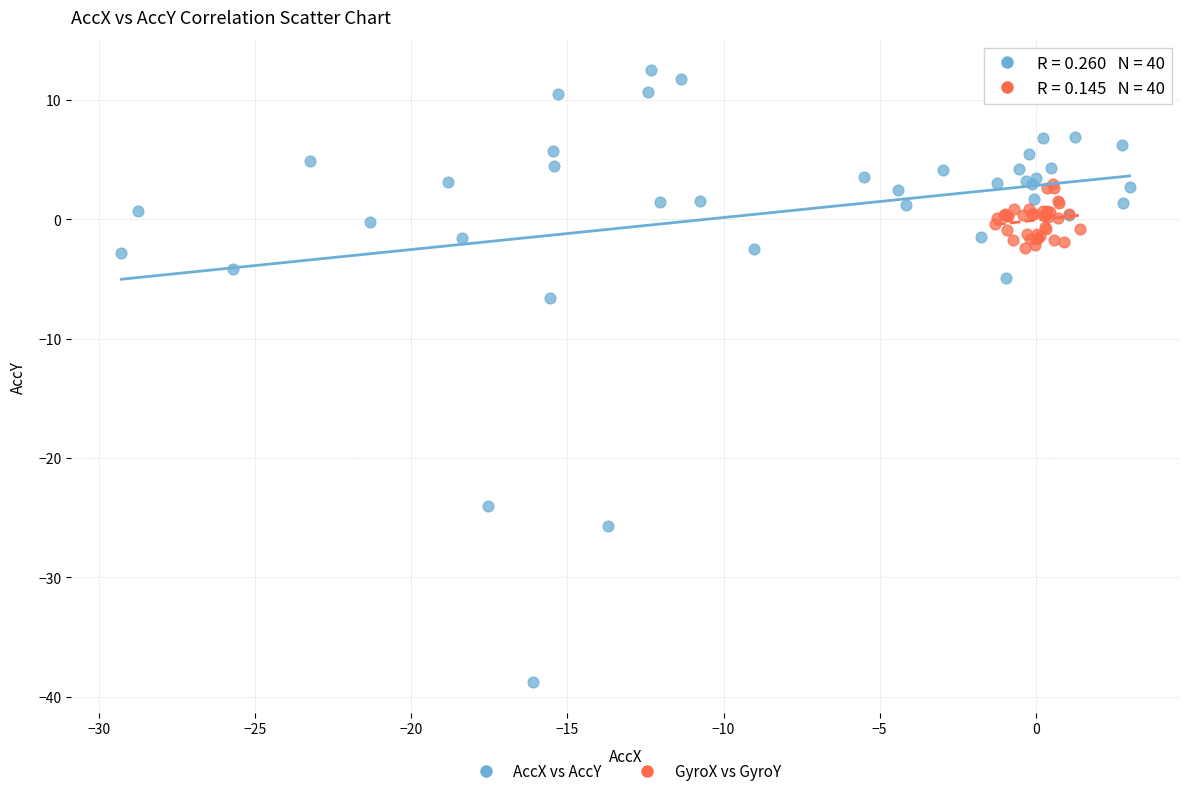

Which series has the widest spread of Y values?

AccX vs AccY